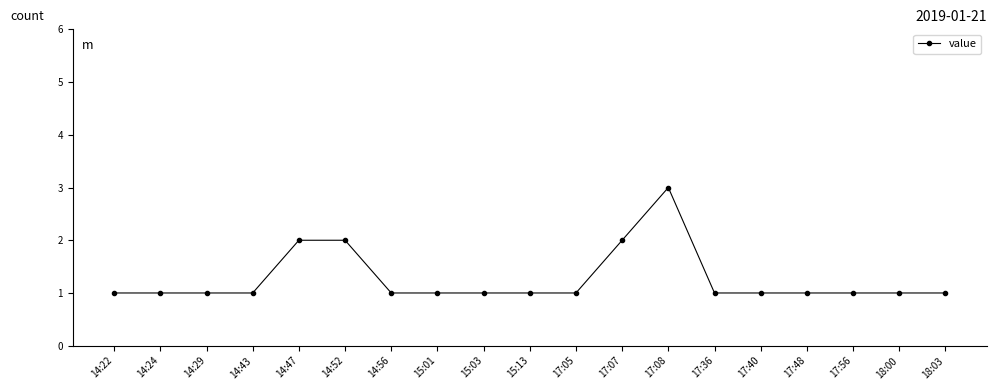

Does the chart have visible grid lines?

No